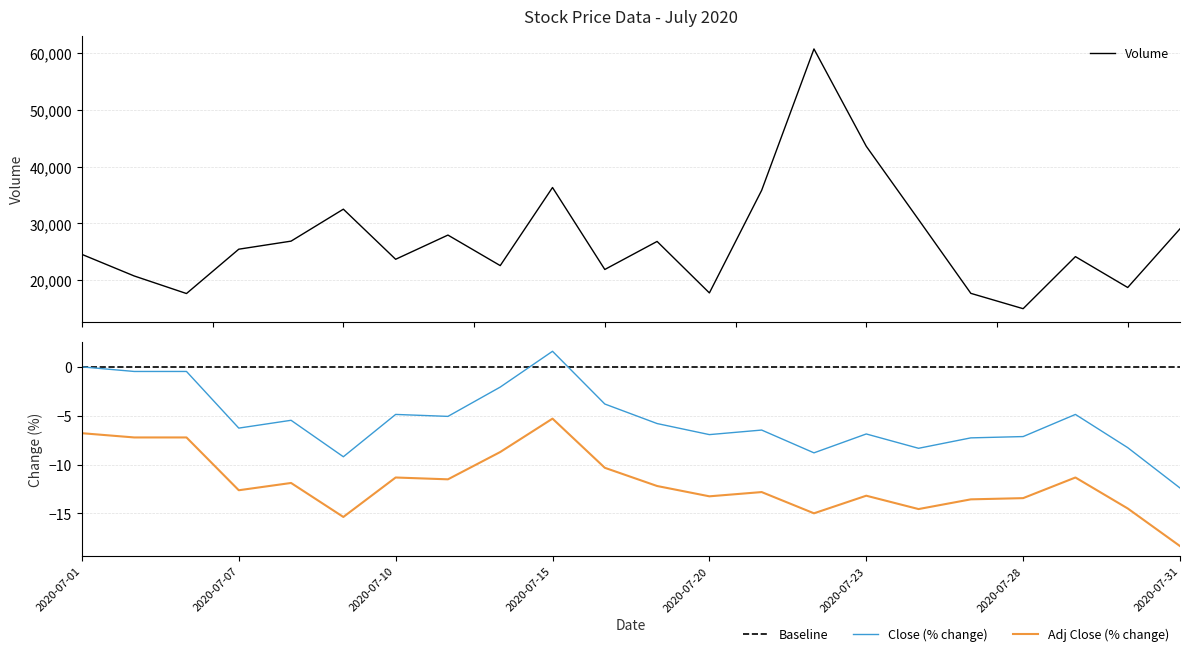

What is the total value across all series at 2020-07-13?

27930.4